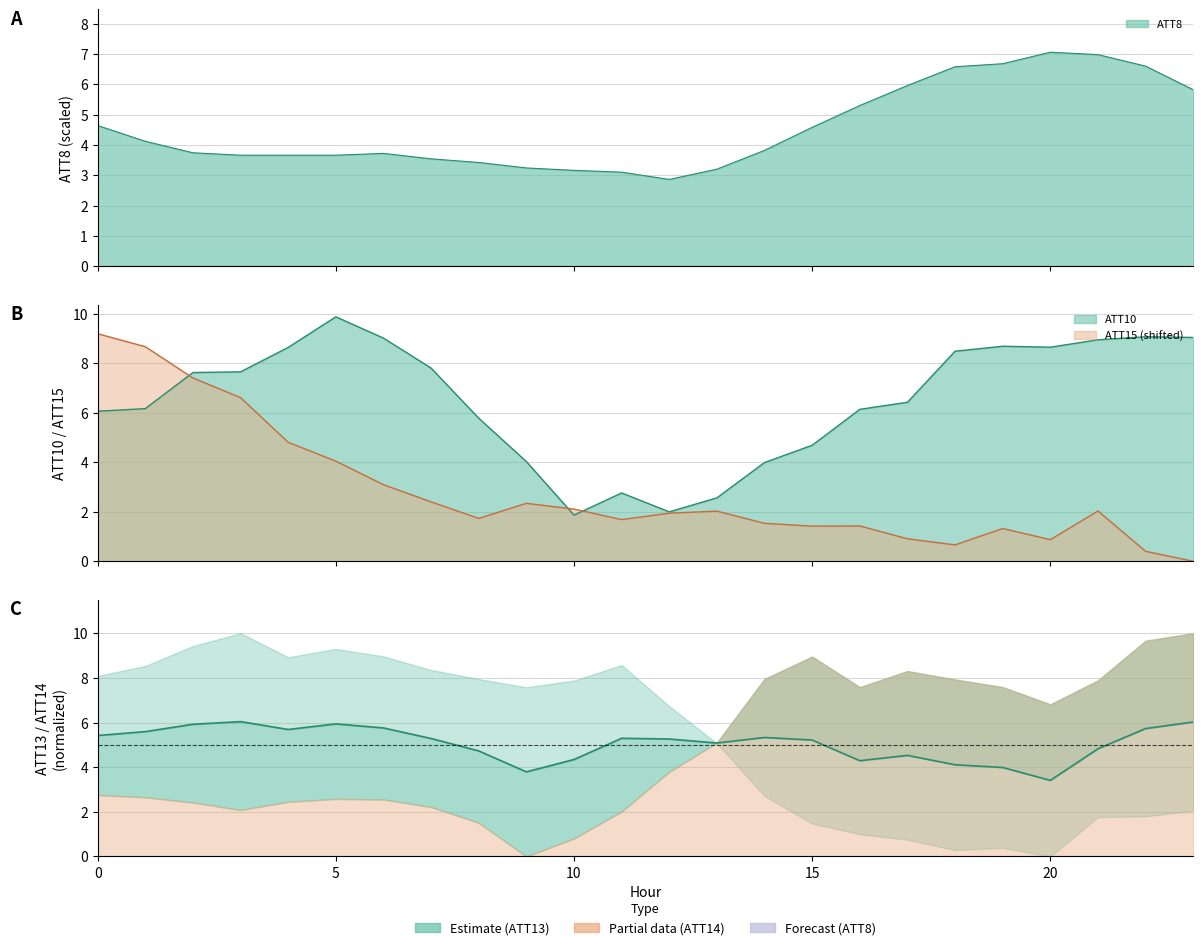

List the series in order of their peak value, lowest first.

ATT8, ATT15, ATT10